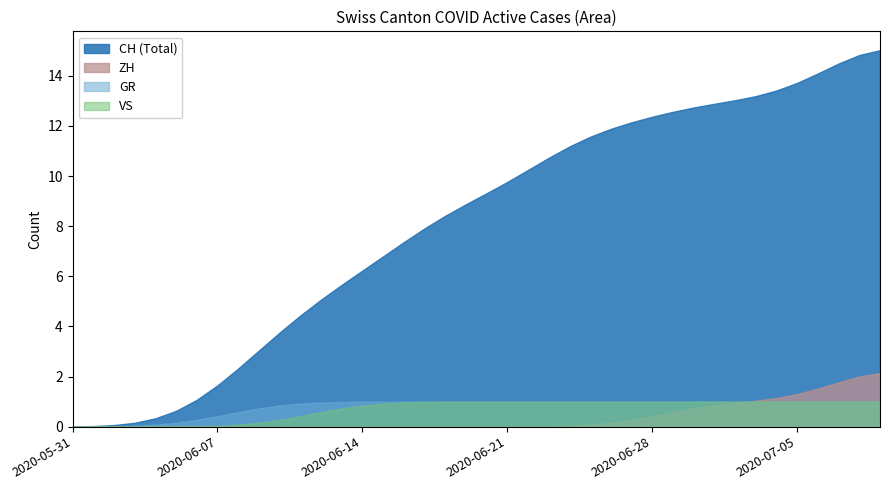

What is the value of the CH point at the 38th from the left?

14